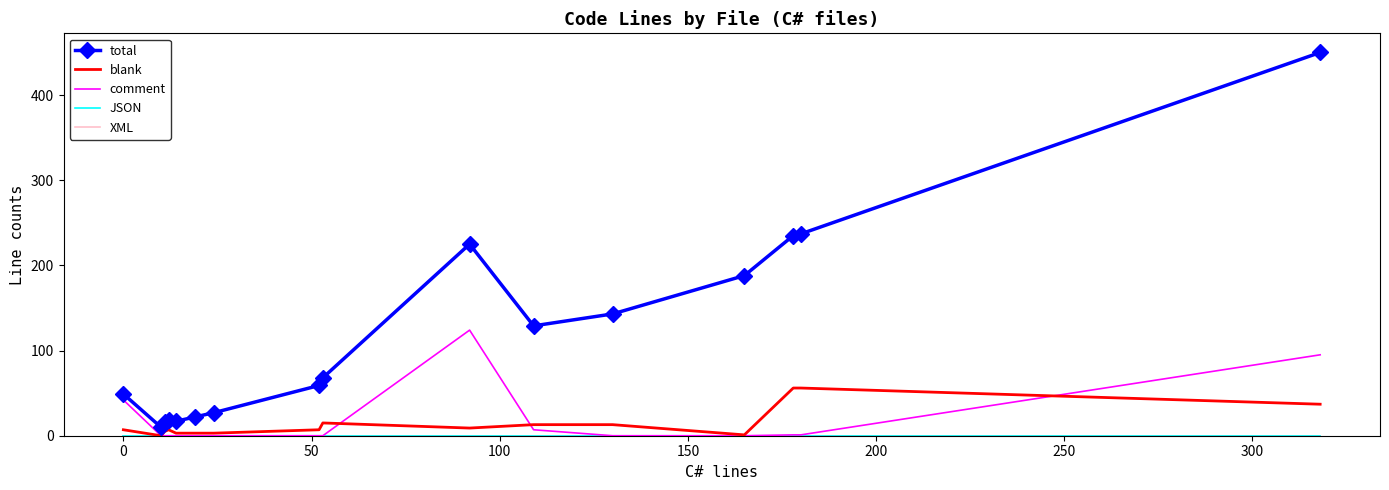

At how many categories does at least one series exceed 208?

4